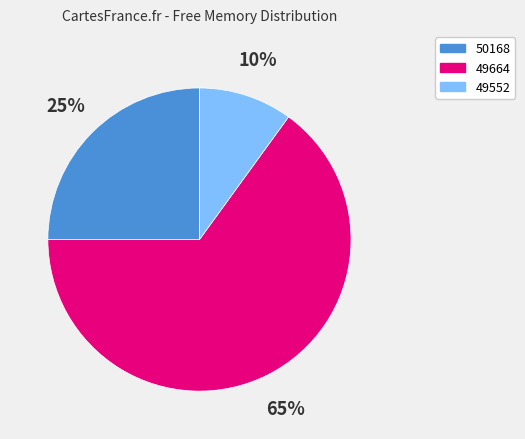

How many segments does this pie chart have?

3